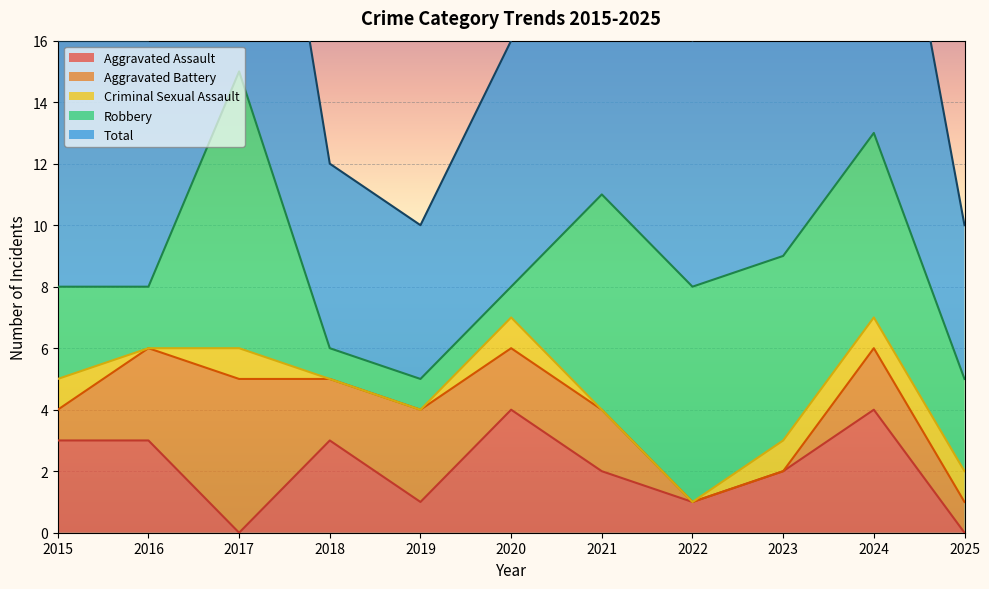

List the series in order of their peak value, highest first.

Total, Robbery, Aggravated Battery, Aggravated Assault, Criminal Sexual Assault